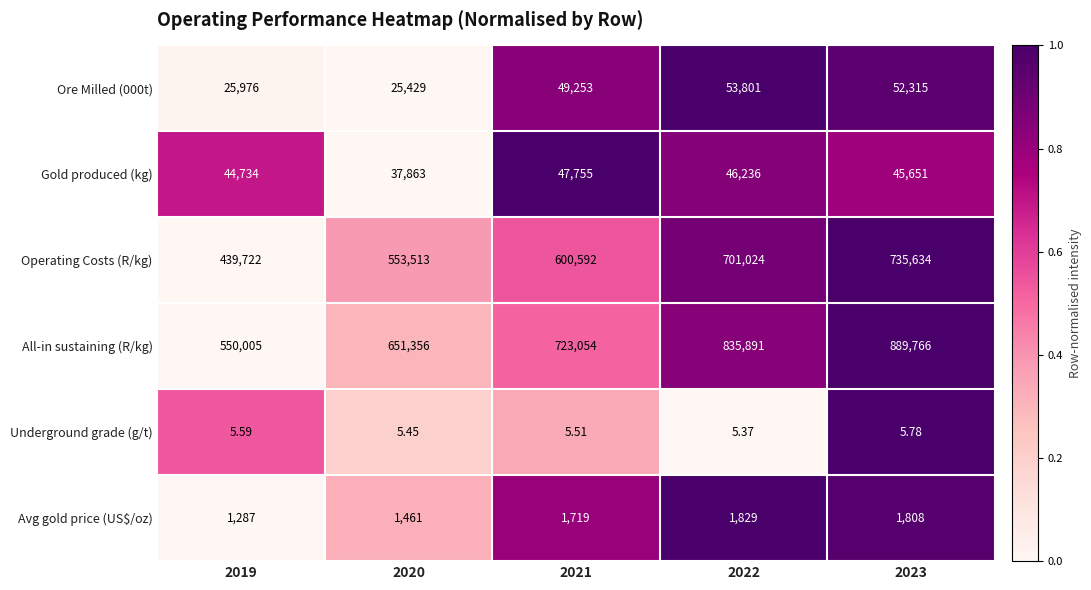

Which series changed the most between 2020 and 2023?

All-in sustaining (R/kg)